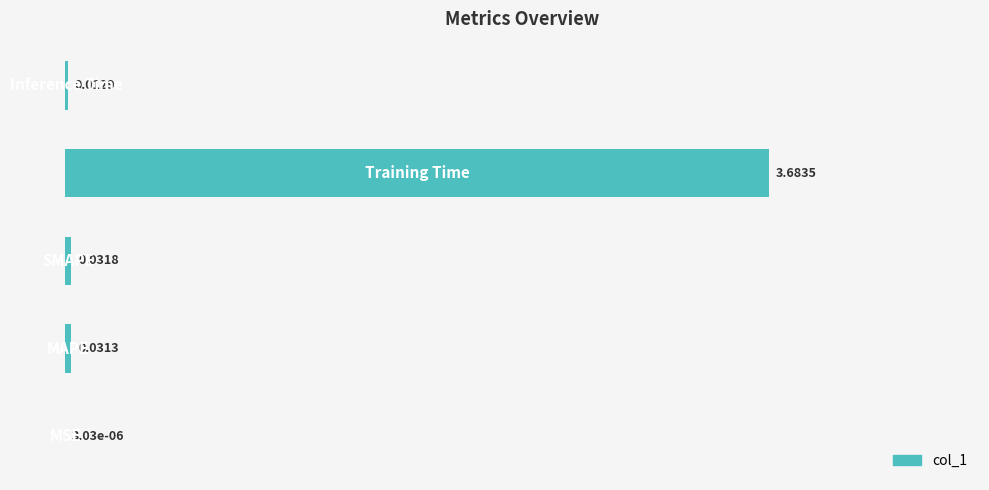

What is the sum of all values?

3.8